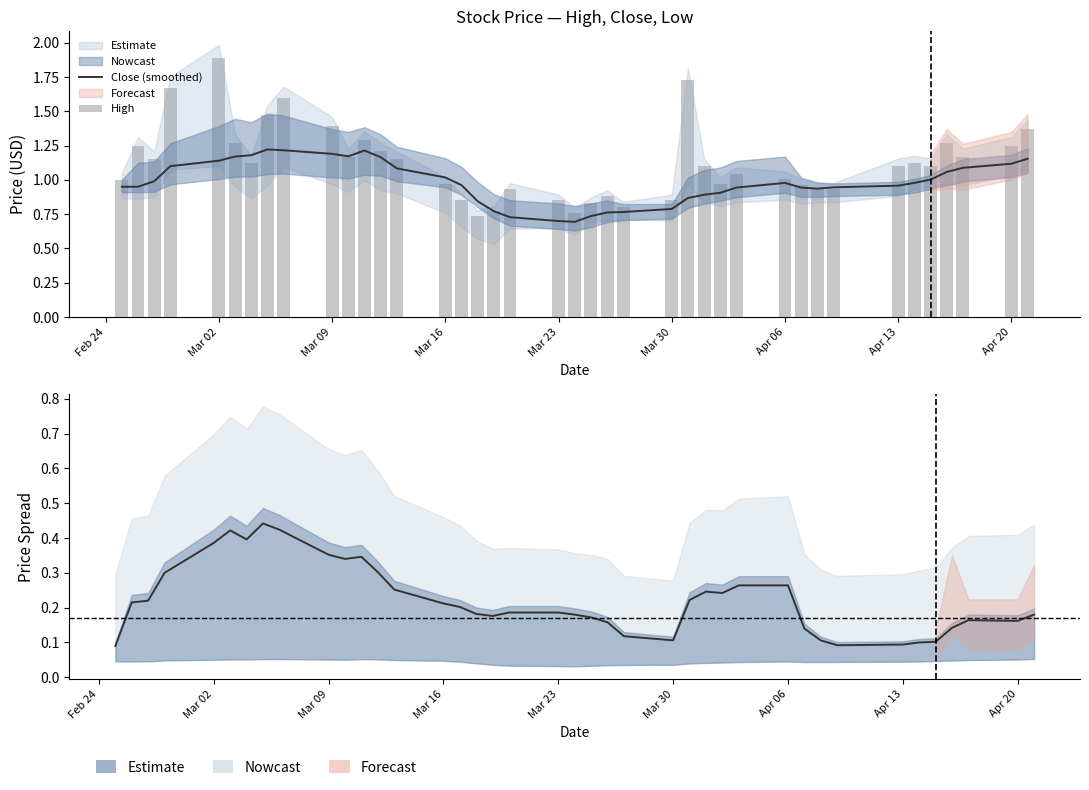

At how many categories does at least one series exceed 0?

40